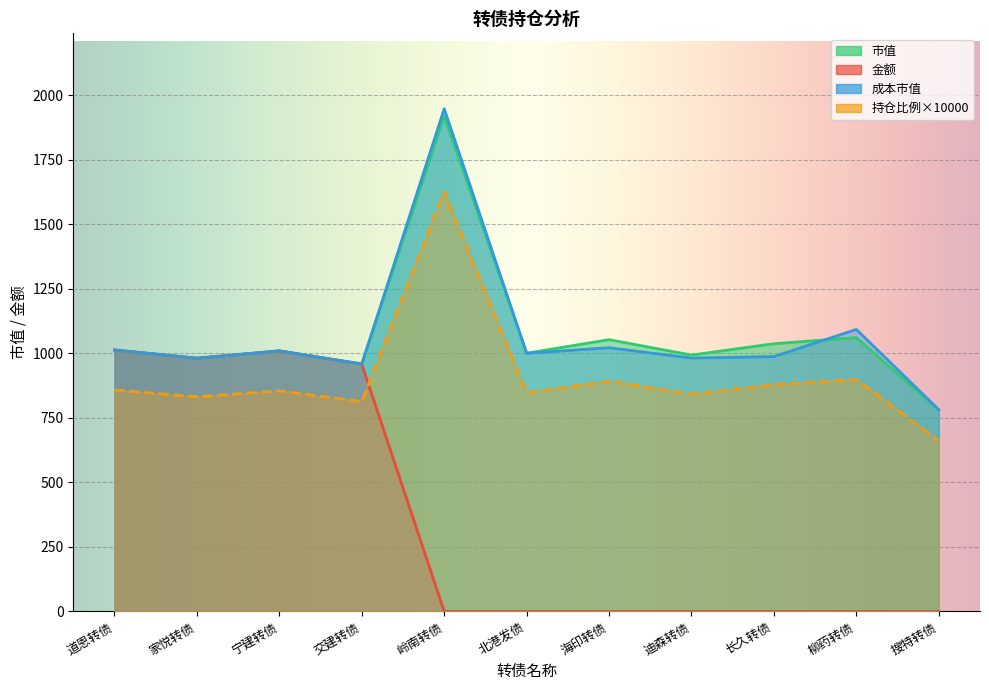

At which category is the sum across all series the highest?

岭南转债